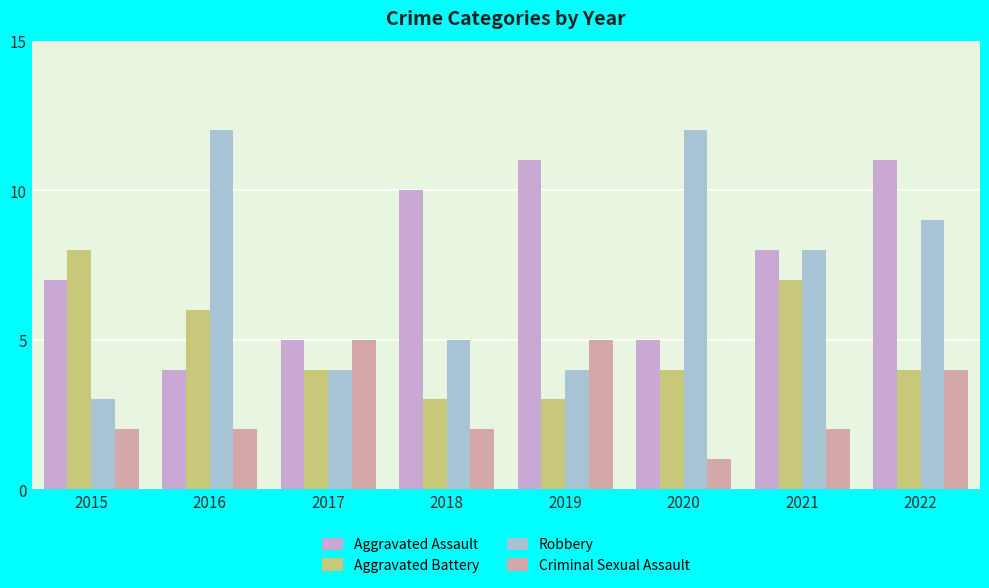

Reading left to right, list all the values displayed in this chart.

Aggravated Assault: 7	4	5	10	11	5	8	11
Aggravated Battery: 8	6	4	3	3	4	7	4
Robbery: 3	12	4	5	4	12	8	9
Criminal Sexual Assault: 2	2	5	2	5	1	2	4